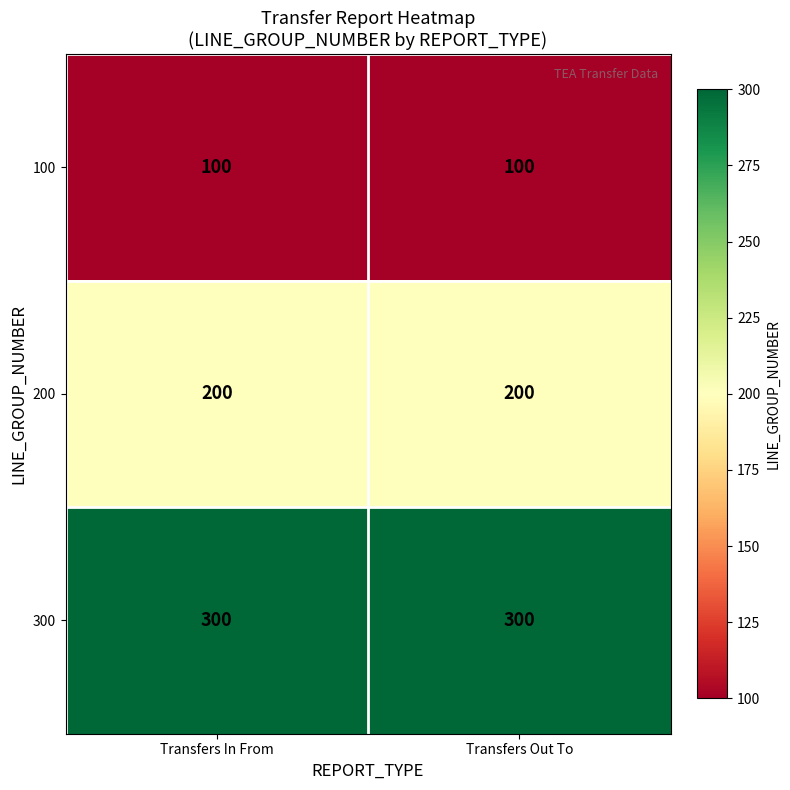

Is it true that 300 equals 461 at Transfers In From?

False